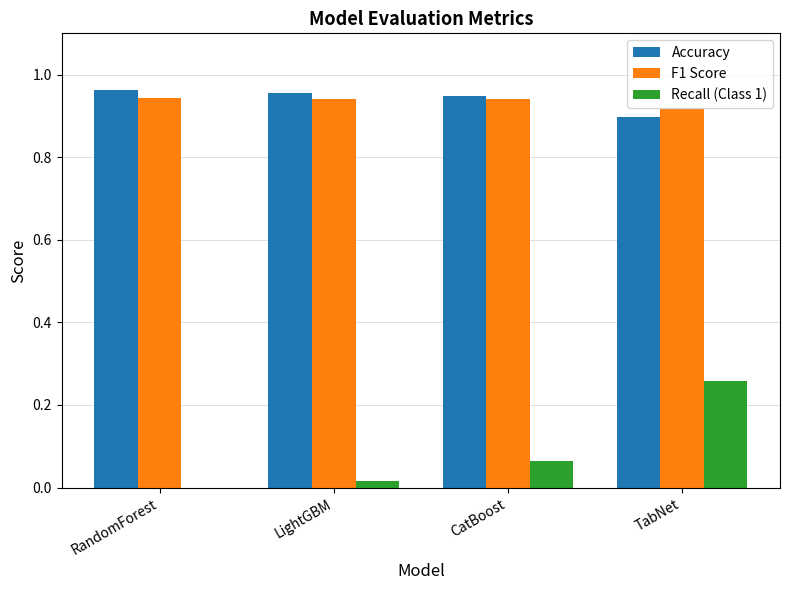

Where is Recall (Class 1) nearest to the value 0?

RandomForest